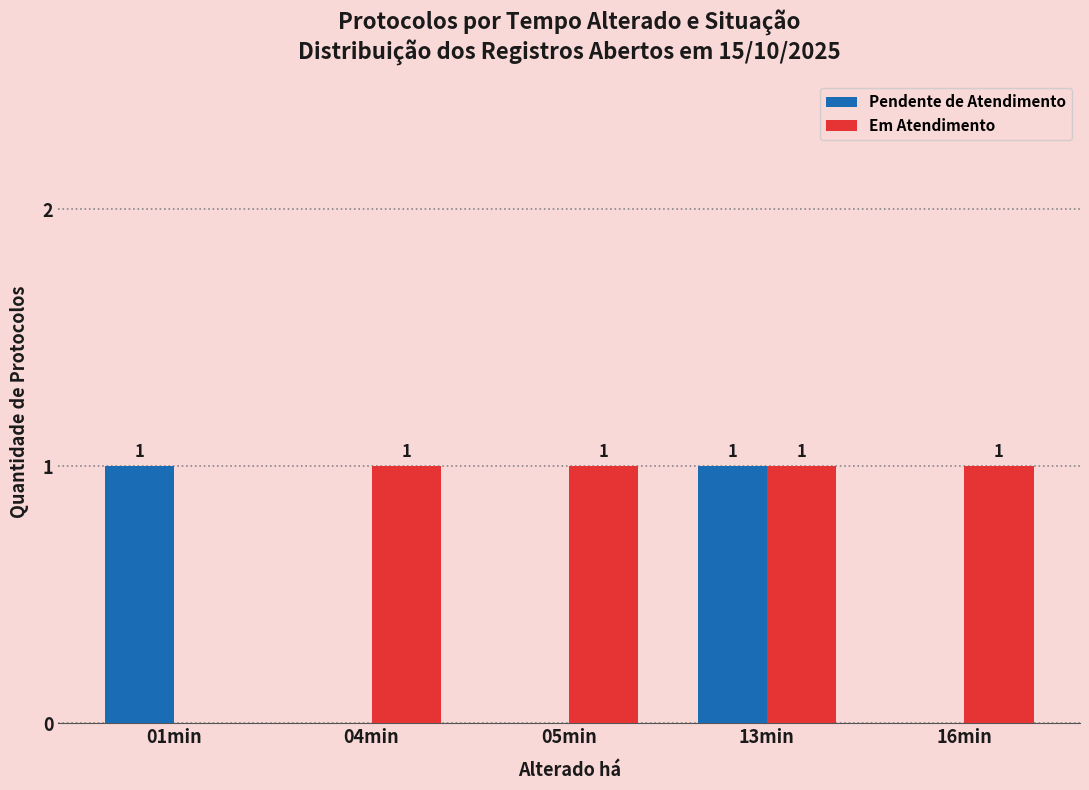

What is the total value across all series at 13min?

2